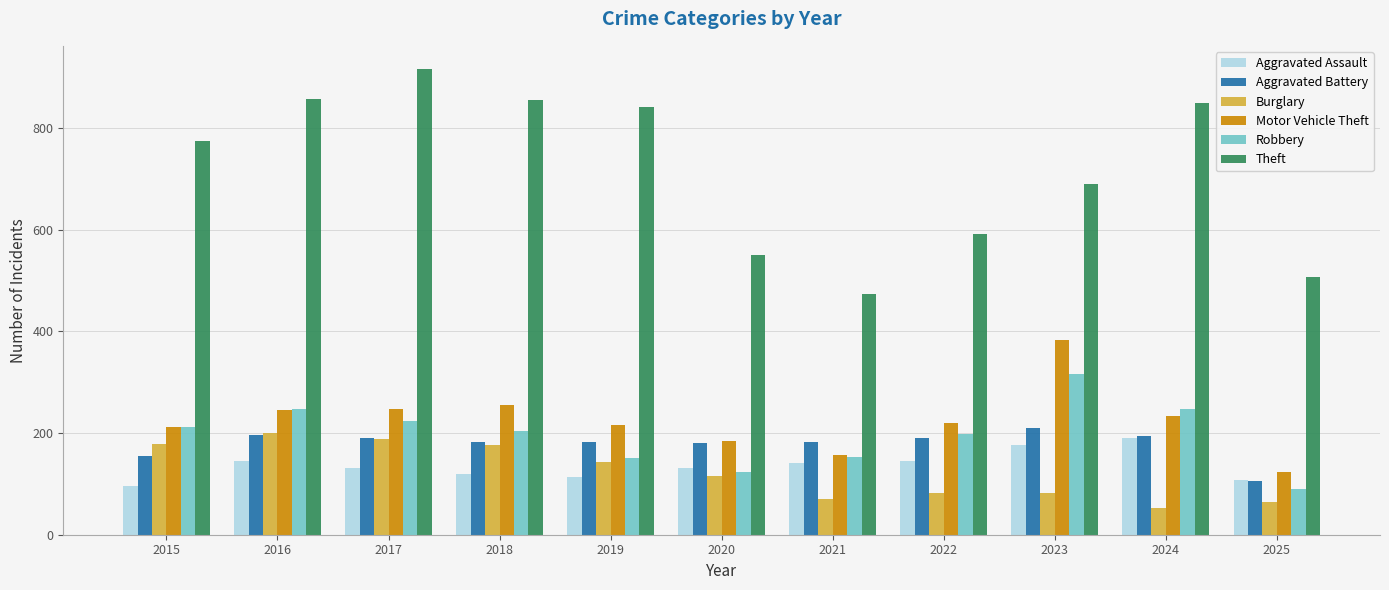

What is the spread (max minus min) of values at 2021?

403